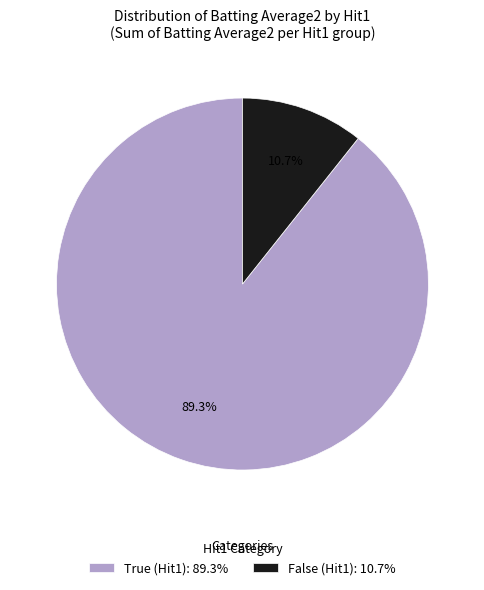

Count the number of slices in the pie.

2